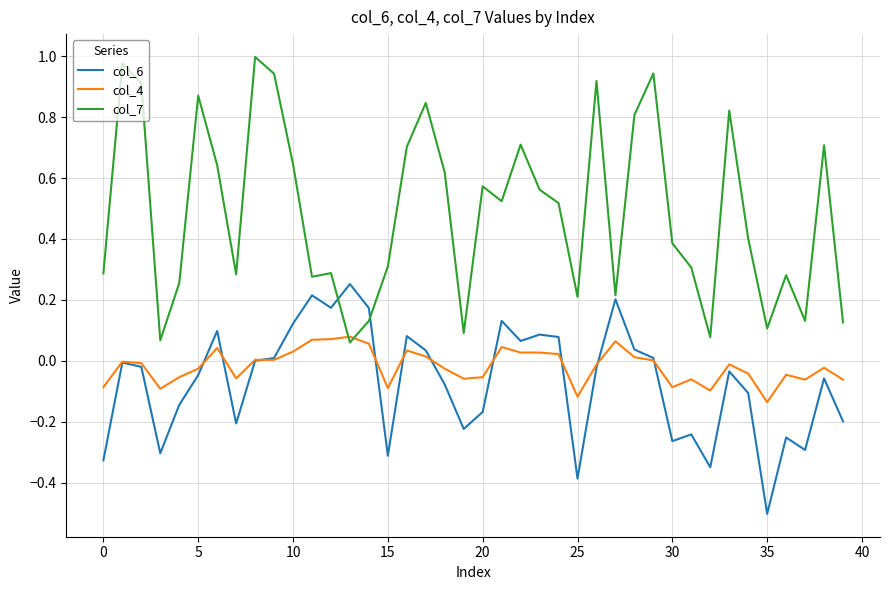

List the series in order of their peak value, lowest first.

col_4, col_6, col_7